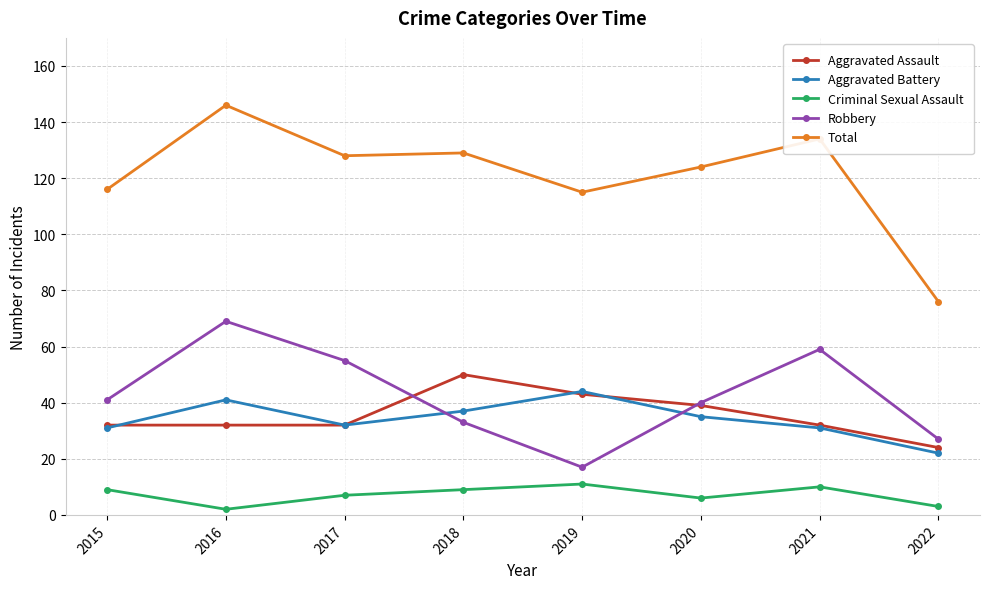

In Aggravated Battery, how many points are lower than both neighbors (excluding endpoints)?

1